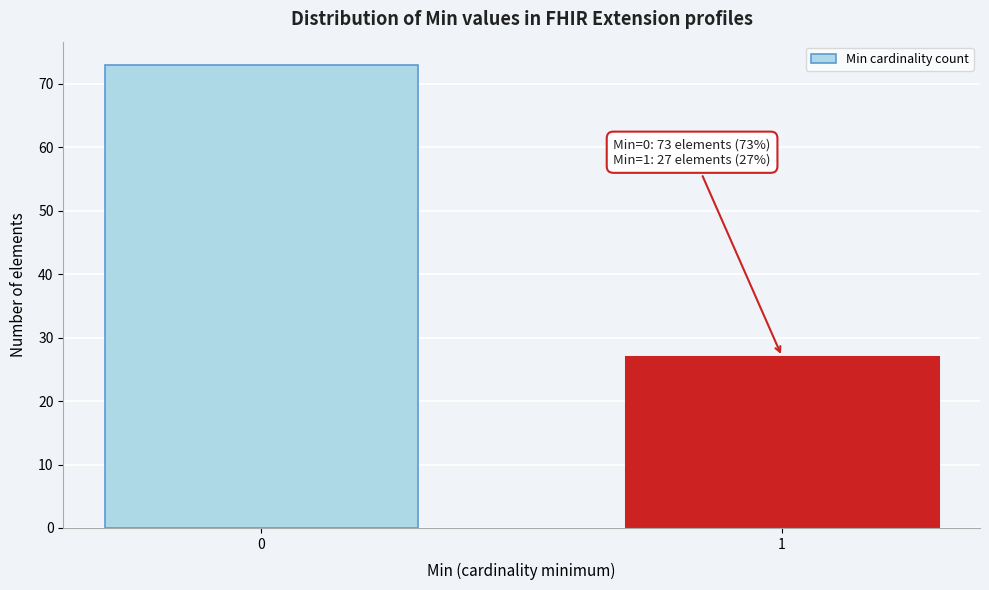

Reading left to right, what are all the values shown in this chart?

73	27